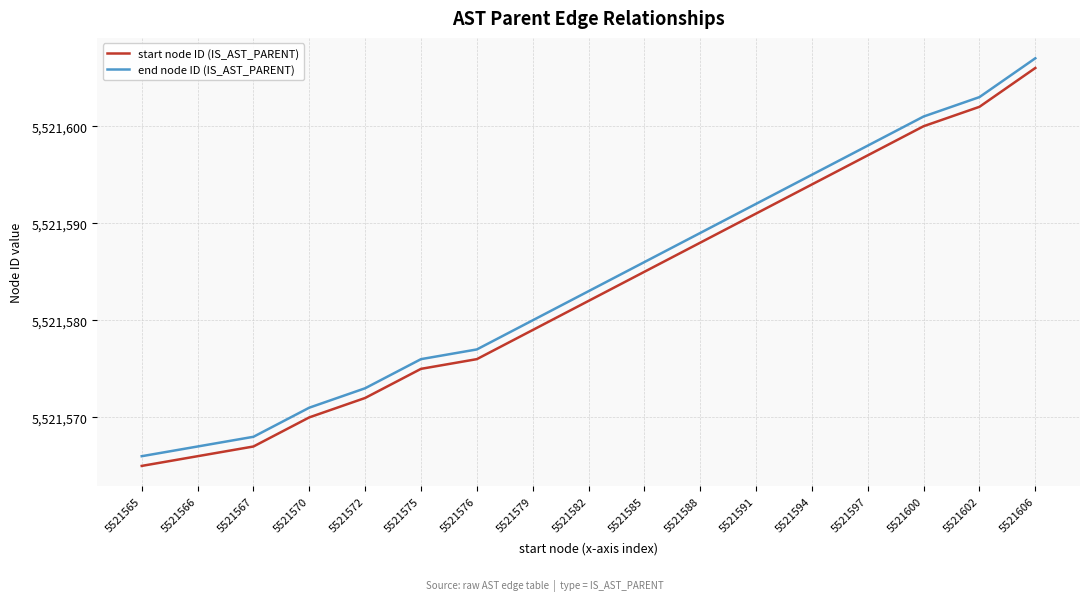

At which category is the sum across all series the highest?

5521606